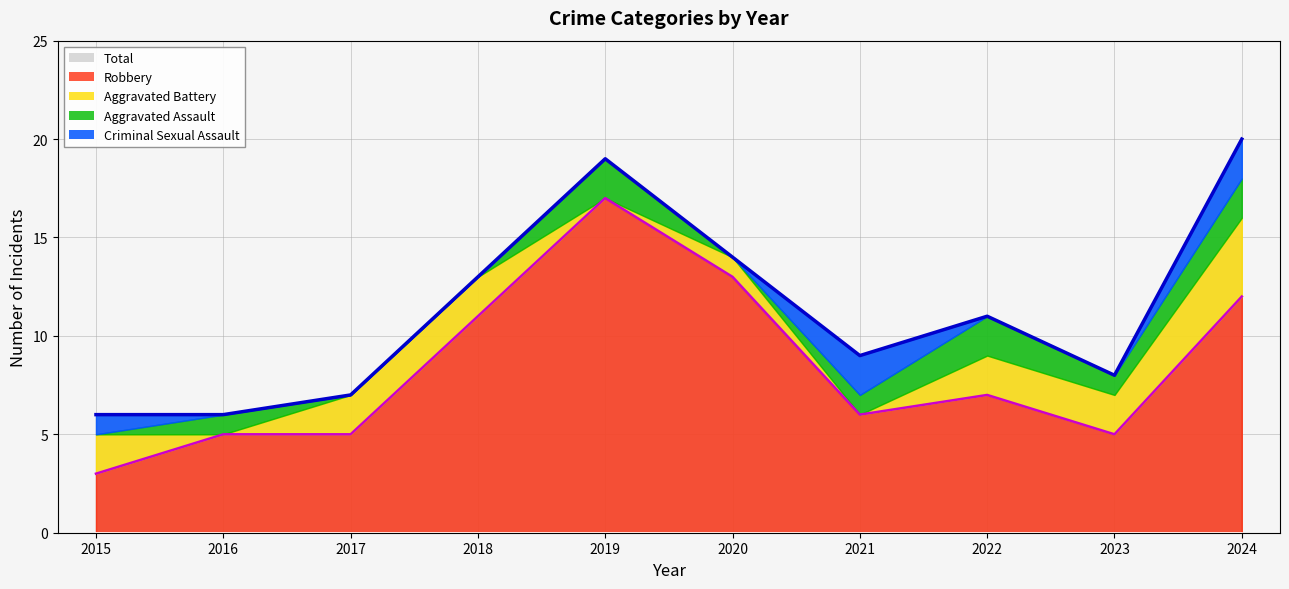

What is the value of the Aggravated Battery point at the 4th from the left?

2